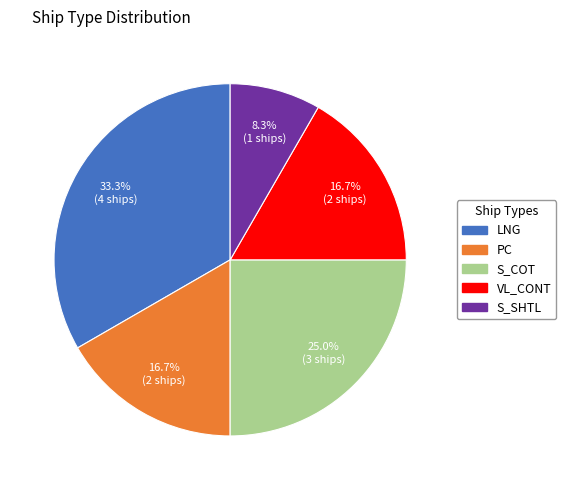

Is there any slice that represents more than half of the pie?

No